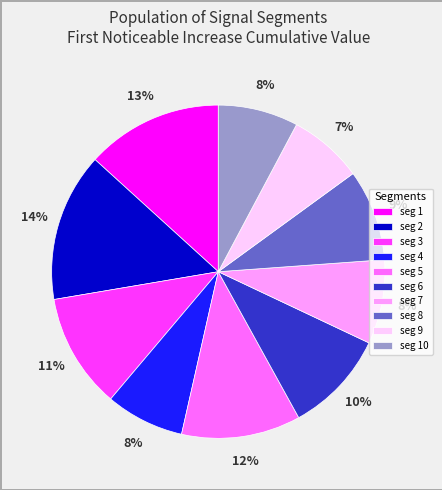

Combined, do seg 10 and seg 7 account for over 50%?

No